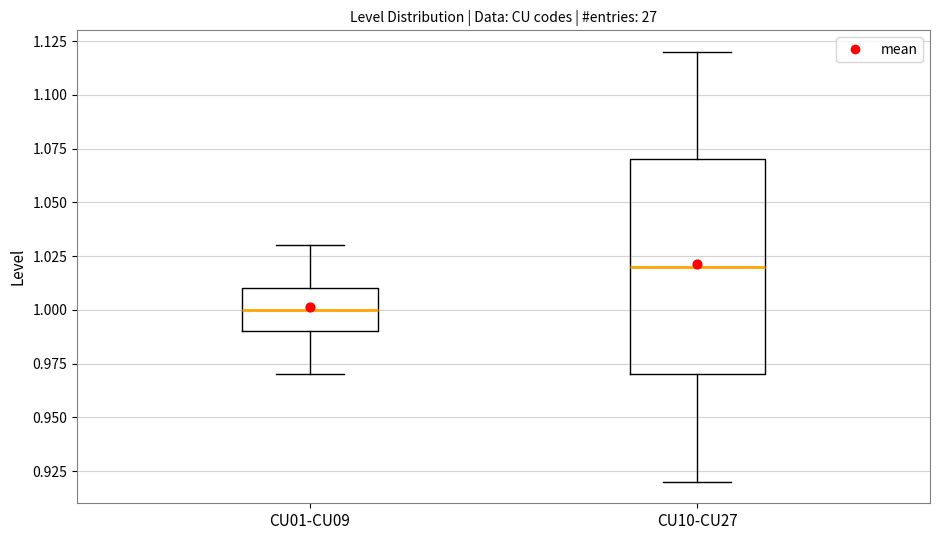

Reading left to right, transcribe this box plot: for each box, give where its median line is, the range the box spans, and where its two whiskers end, as read against the y-axis. The values are not printed on the chart, so give them approximately, as read against the axis.

CU01-CU09: median 1.00, box 0.99 to 1.01, whiskers 0.97 to 1.03
CU10-CU27: median 1.02, box 0.97 to 1.07, whiskers 0.92 to 1.12